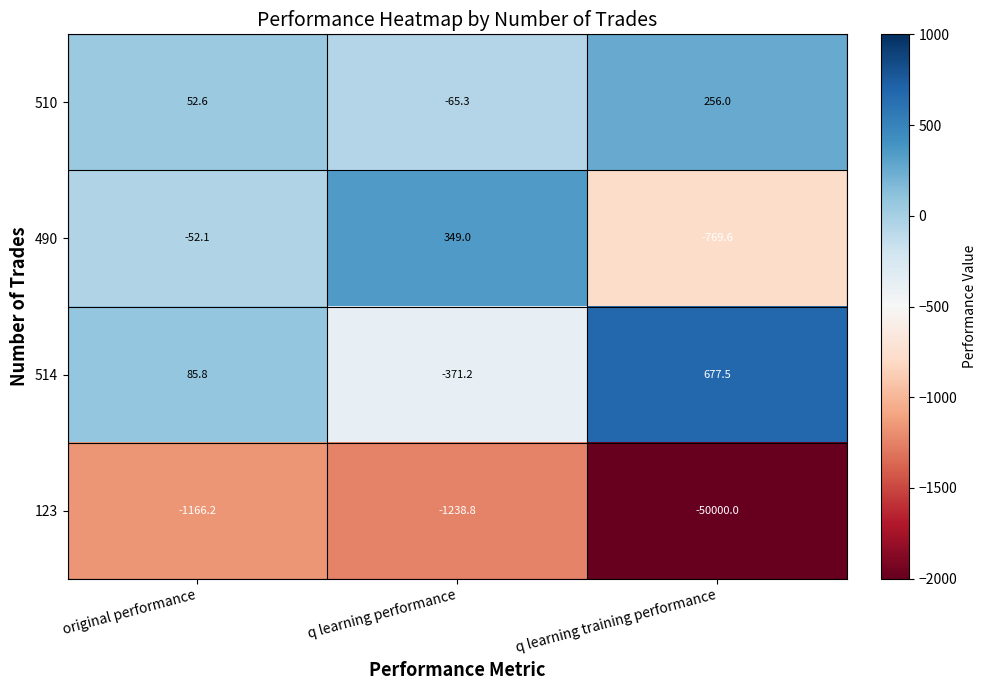

What is the greatest value displayed?

677.5